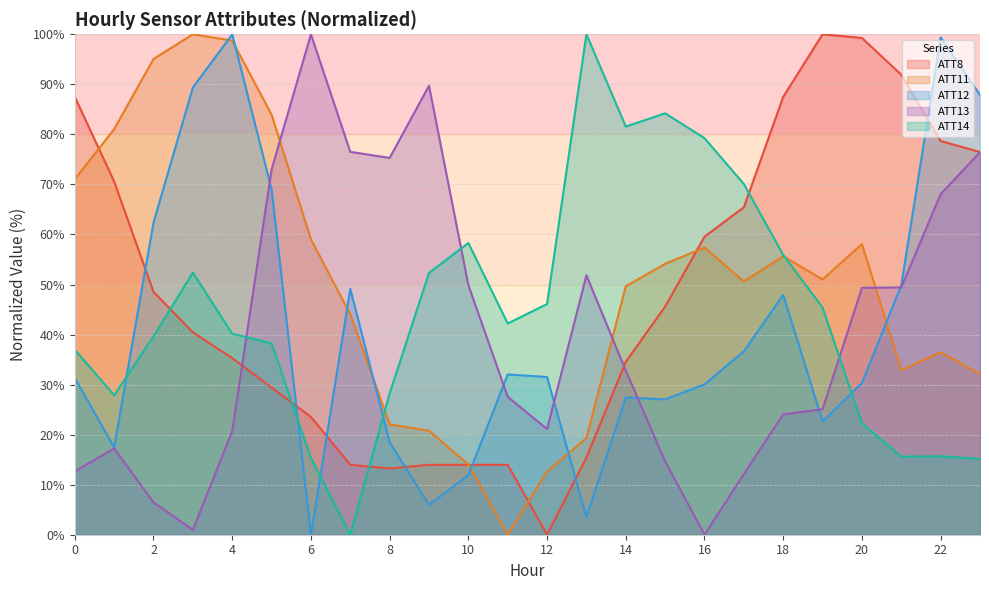

In ATT11, how many points are lower than both neighbors (excluding endpoints)?

4